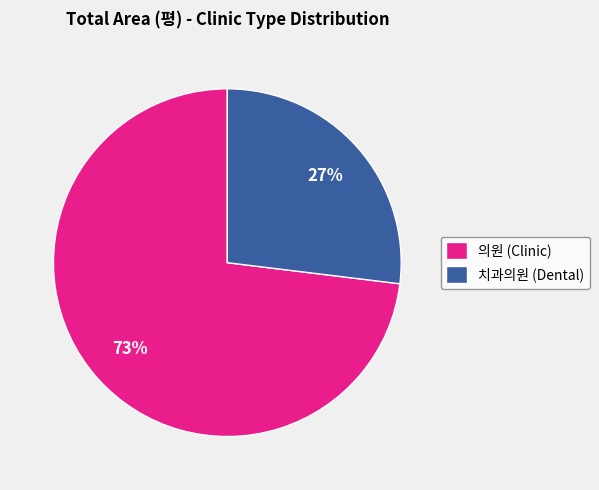

Count the number of slices in the pie.

2